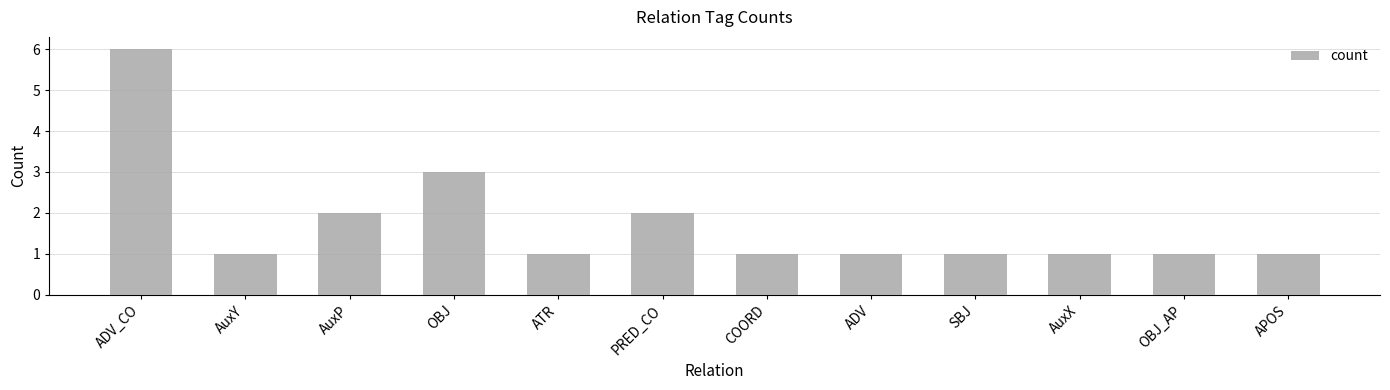

Reading left to right, extract all data points from this chart.

6	1	2	3	1	2	1	1	1	1	1	1